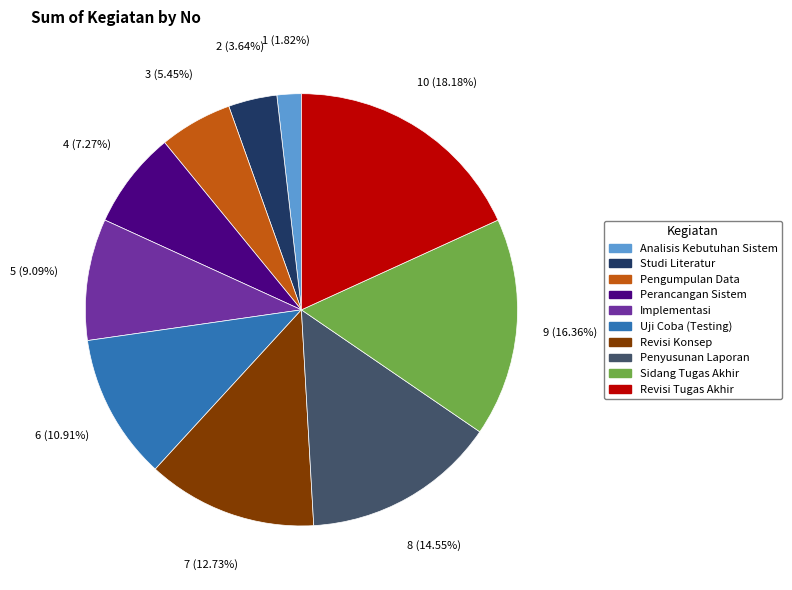

Which has a higher value, Uji Coba (Testing) or Penyusunan Laporan?

Penyusunan Laporan